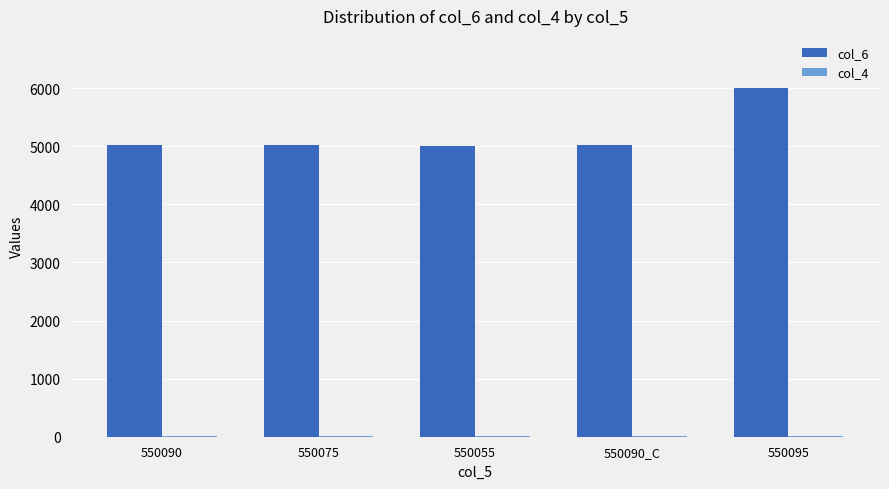

At which category is the sum across all series the highest?

550095